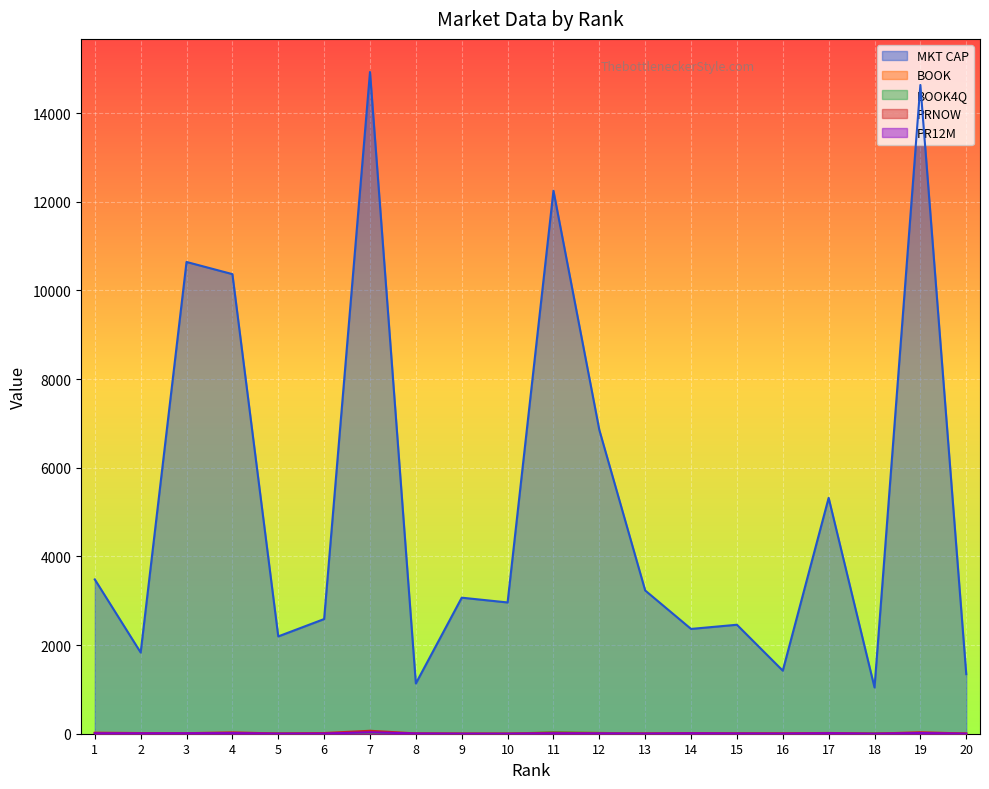

How many data points in MKT CAP are above 3068?

10